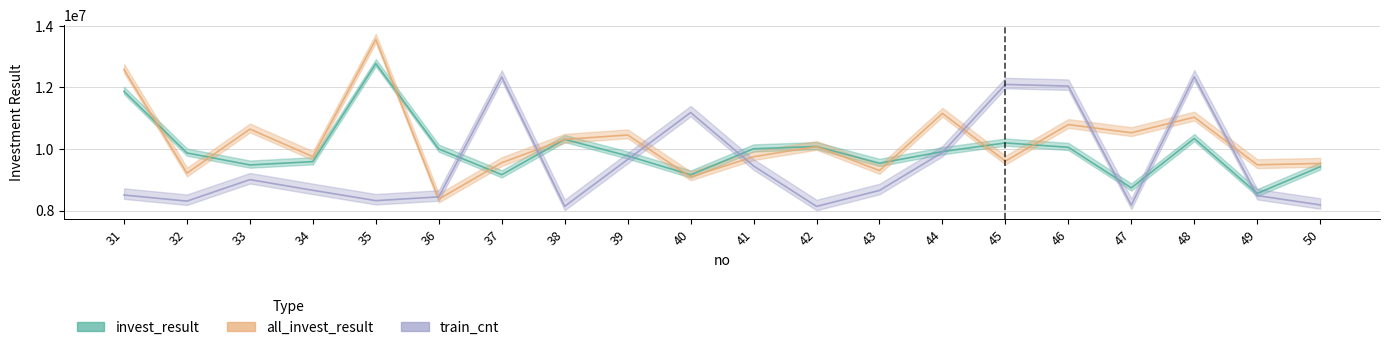

Reading right to left, list all the values displayed in this chart.

invest_result: 50=9422809.5	49=8554867.6	48=10342474.9	47=8735630.1	46=10054842.7	45=10197510.6	44=9915916.7	43=9537490.6	42=10081439.1	41=10007557.9	40=9159255.6	39=9776484.9	38=10312953.3	37=9165128.4	36=10000000.0	35=12777656.8	34=9589455.4	33=9480906.0	32=9871665.2	31=11874201.3
all_invest_result: 50=9530750.7	49=9485851.4	48=11034324.9	47=10528155.9	46=10793773.7	45=9605114.5	44=11157444.1	43=9298867.4	42=10081439.1	41=9749474.1	40=9091193.5	39=10456179.3	38=10312953.3	37=9553798.8	36=8371983.7	35=13563029.9	34=9750942.8	33=10647391.4	32=9214959.8	31=12585066.8
train_cnt: 50=8182948.8	49=8485331.8	48=12349913.5	47=8174067.6	46=12045838.8	45=12099125.9	44=9887712.3	43=8653228.3	42=8133890.8	41=9449151.2	40=11185633.2	39=9659762.0	38=8136005.4	37=12342301.0	36=8443463.3	35=8320818.5	34=8657457.5	33=9003823.5	32=8306016.5	31=8503517.0